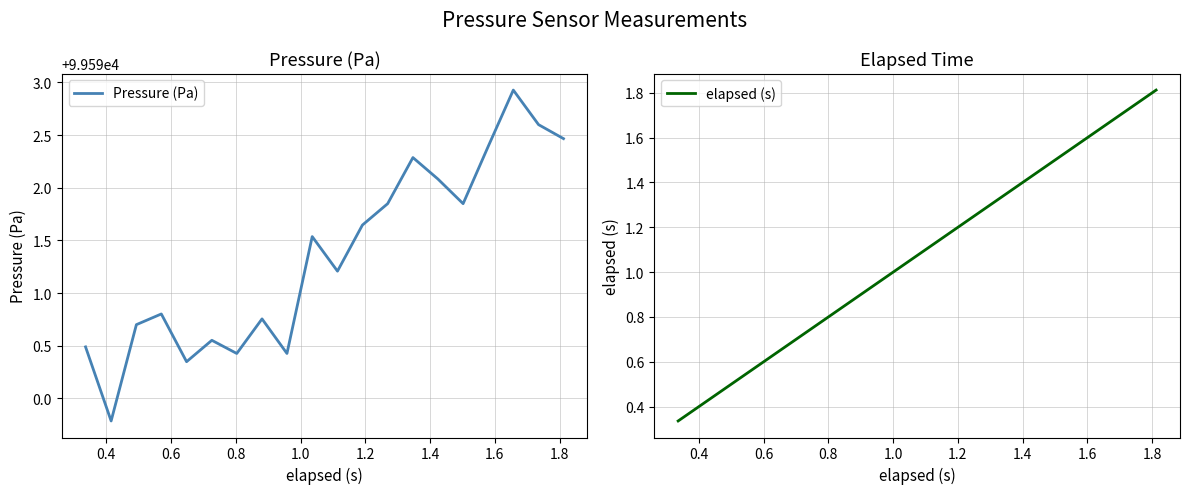

True or false: elapsed (s) has more than 1 interior local peaks.

False